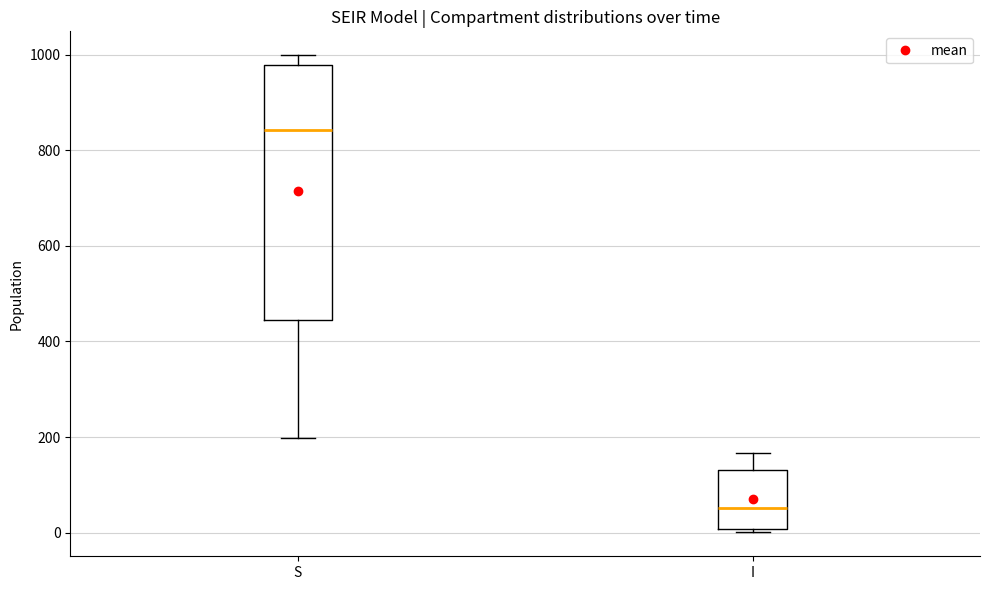

Reading left to right, read every box against the y-axis: the position of its median line, the range the box covers, and the ends of its whiskers. The values are not printed on the chart, so give them approximately, as read against the axis.

S: median 840, box 440 to 980, whiskers 200 to 1000
I: median 60, box 0 to 140, whiskers 0 (just below the box's lower edge) to 160